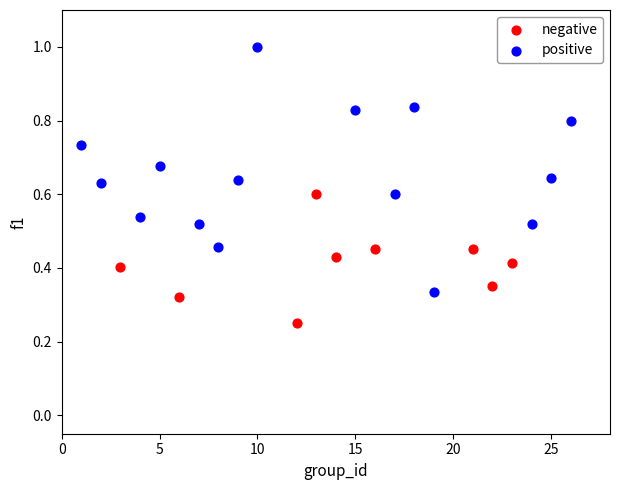

Which series has the largest Y range (max minus min)?

positive